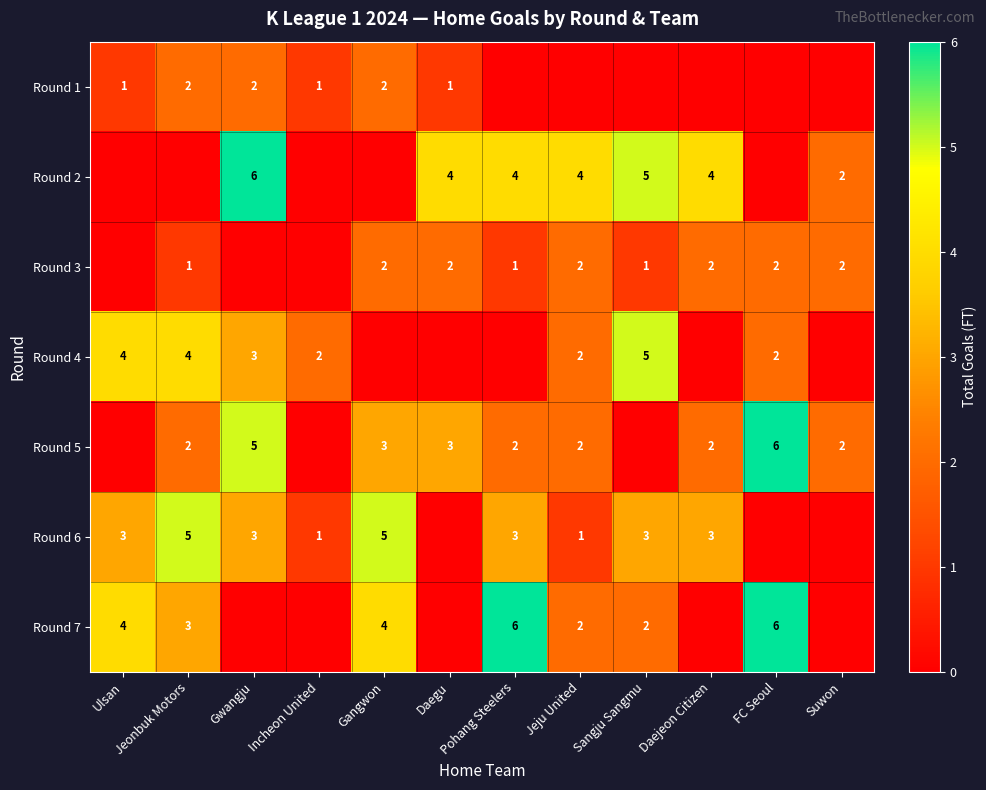

The Round 3 series shows 1 at Pohang Steelers. True or false?

True